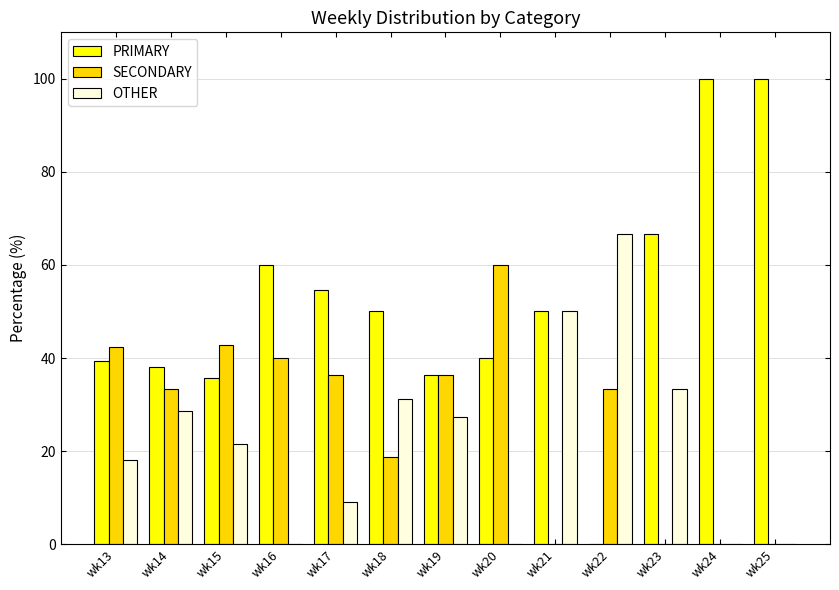

Which series has the largest range (max minus min)?

PRIMARY